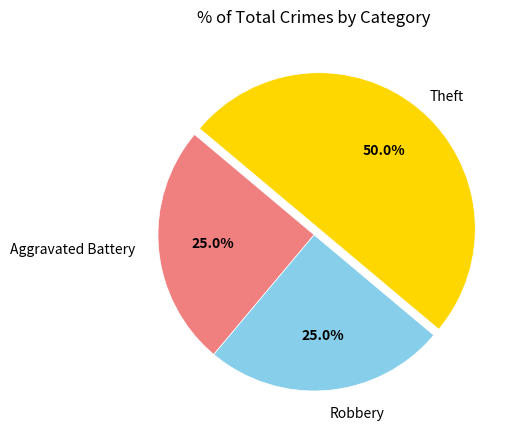

Is it true that Theft is 41% of the pie?

False